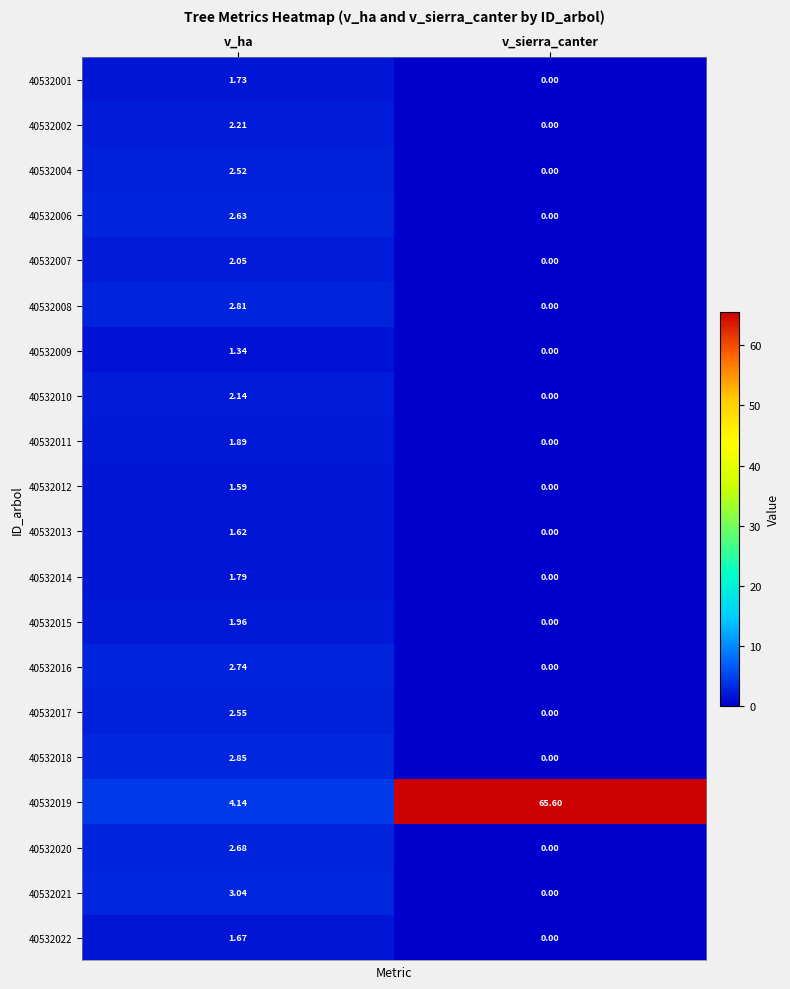

List the labels in order of 40532022 value, smallest first.

v_sierra_canter, v_ha